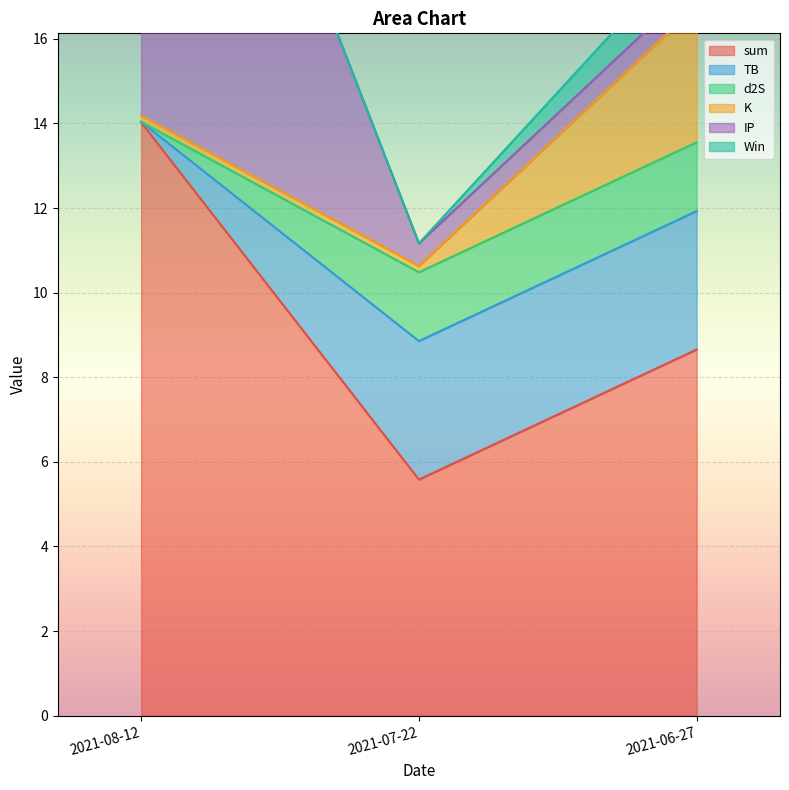

What is the value of the IP point at the 2nd from the left?

0.5